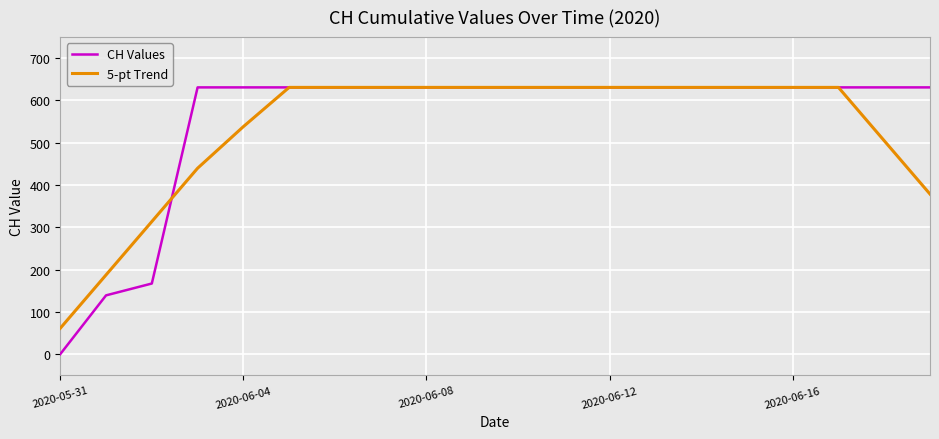

What are all the series names shown in the legend?

CH Values, 5-pt Trend